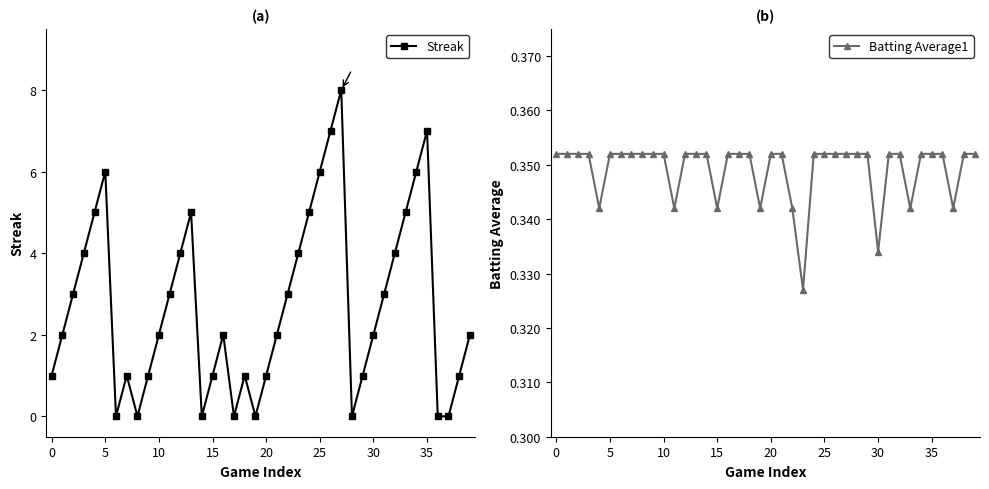

True or false: Streak has a value of 2 at 5.

False